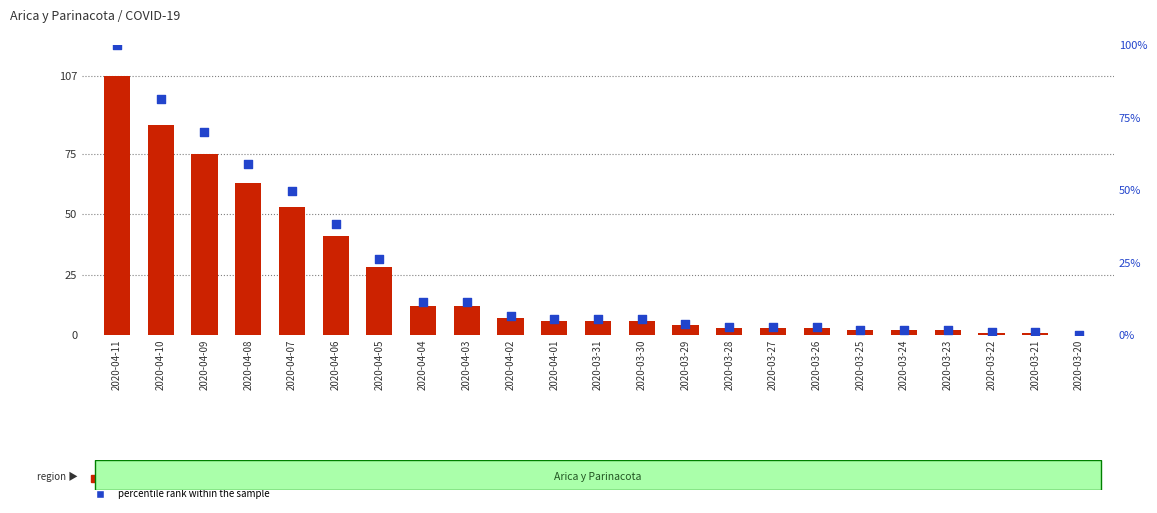

Is the value of percentile rank within the sample at 2020-03-26 greater than the value of Casos acumulados at 2020-03-22?

Yes